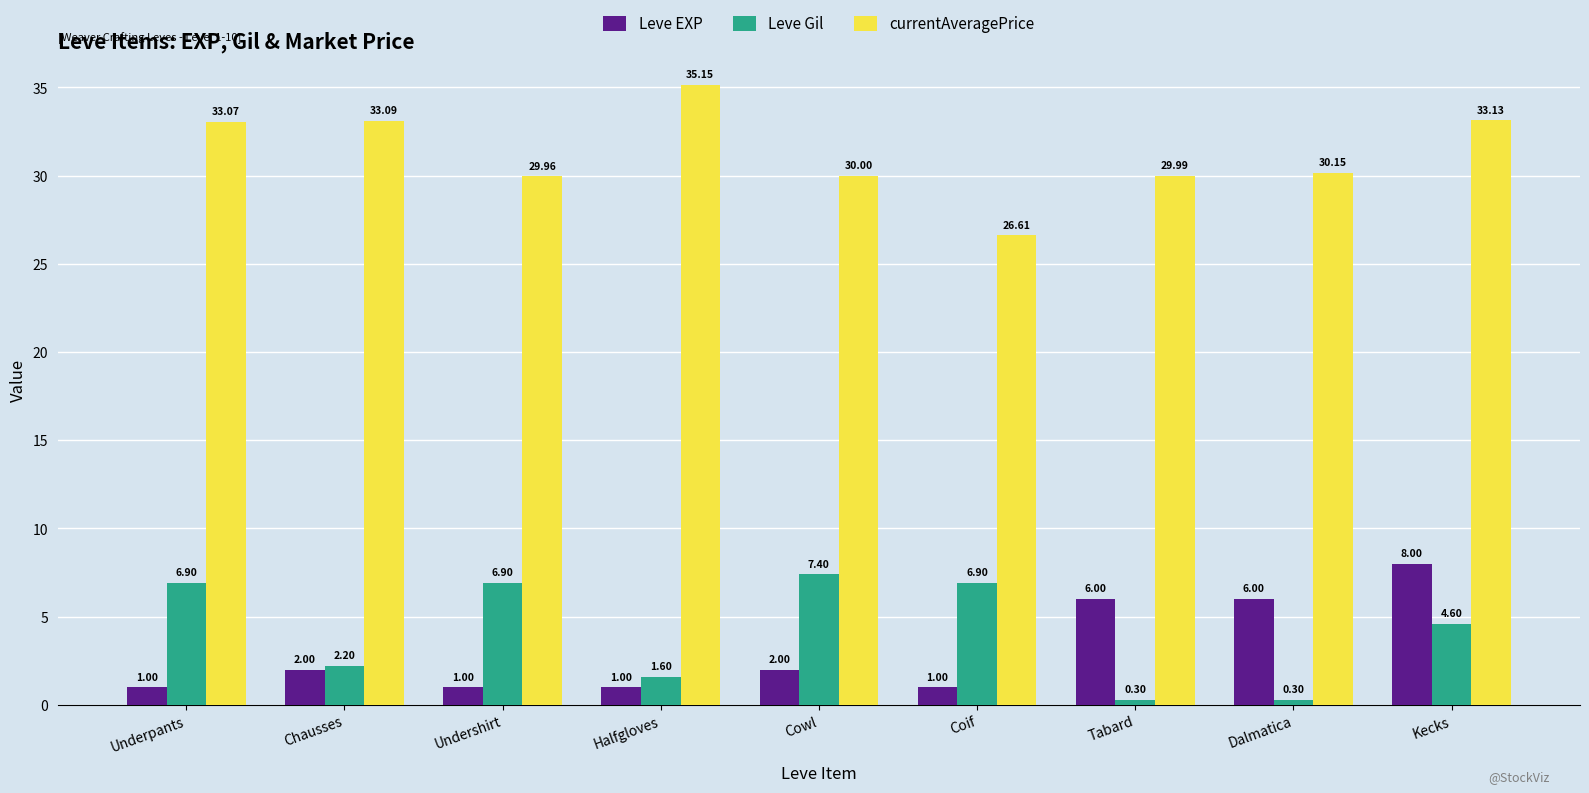

What is the sum of all Leve Gil values?

37.1